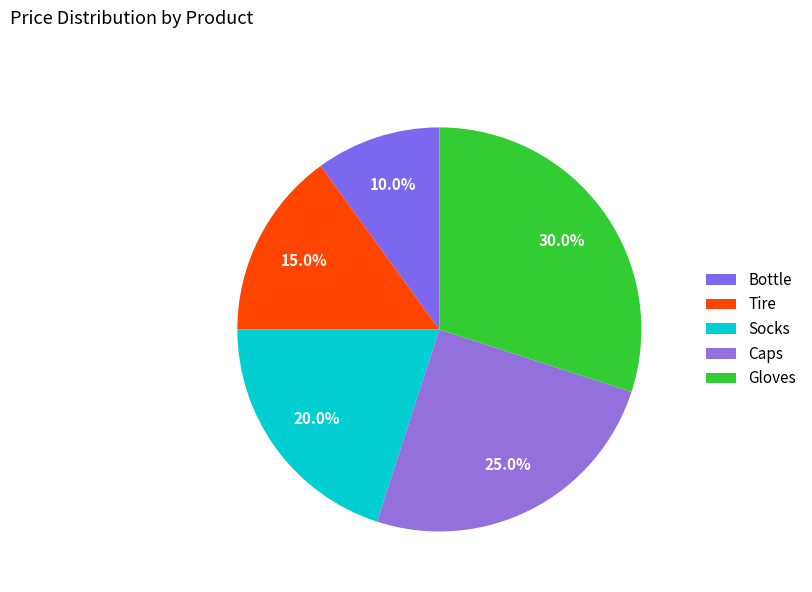

Count the number of slices in the pie.

5